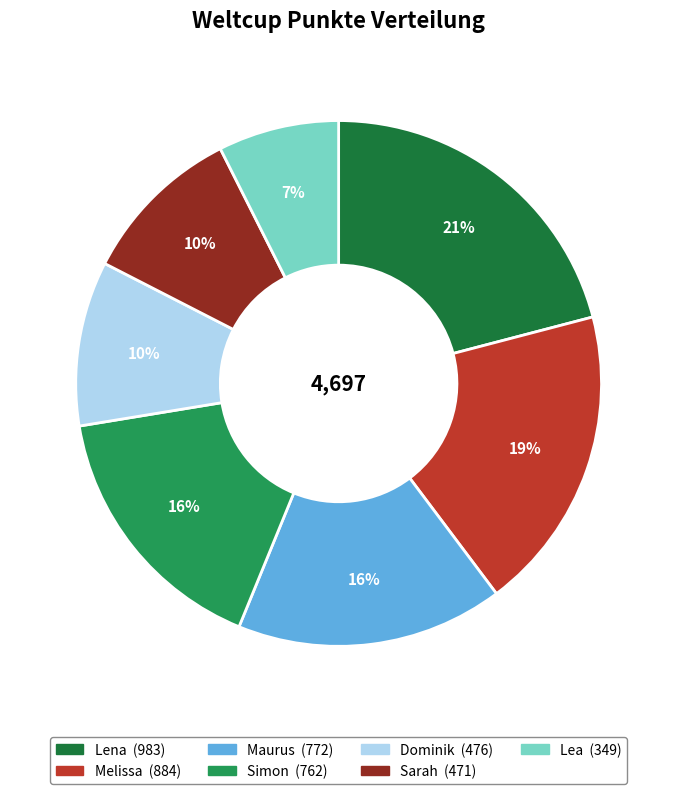

Is the sum of Sarah and Lena greater than half?

No